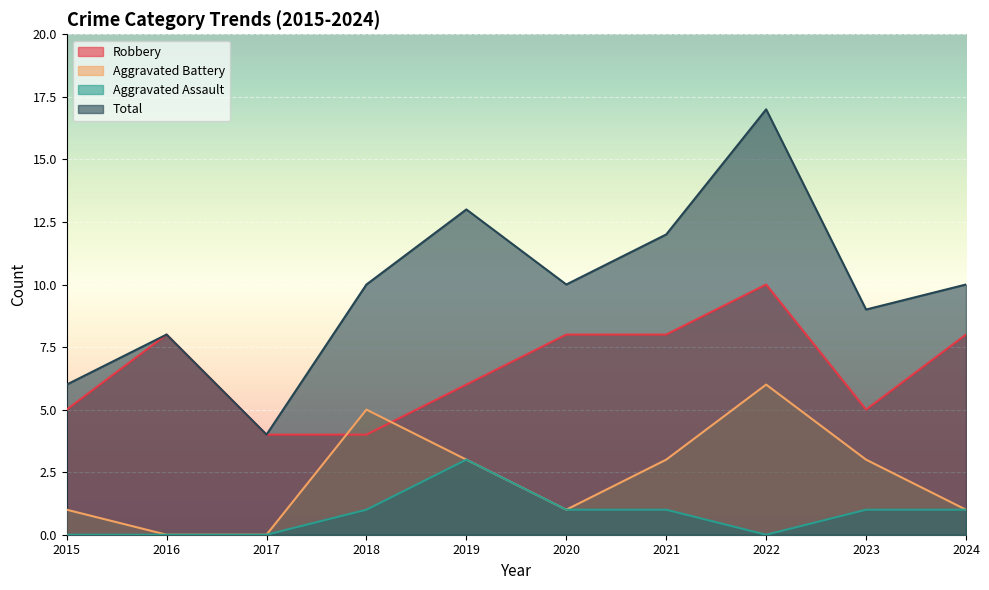

Reading right to left, transcribe all the data shown in this chart.

Robbery: 2024=8	2023=5	2022=10	2021=8	2020=8	2019=6	2018=4	2017=4	2016=8	2015=5
Aggravated Battery: 2024=1	2023=3	2022=6	2021=3	2020=1	2019=3	2018=5	2017=0	2016=0	2015=1
Aggravated Assault: 2024=1	2023=1	2022=0	2021=1	2020=1	2019=3	2018=1	2017=0	2016=0	2015=0
Total: 2024=10	2023=9	2022=17	2021=12	2020=10	2019=13	2018=10	2017=4	2016=8	2015=6